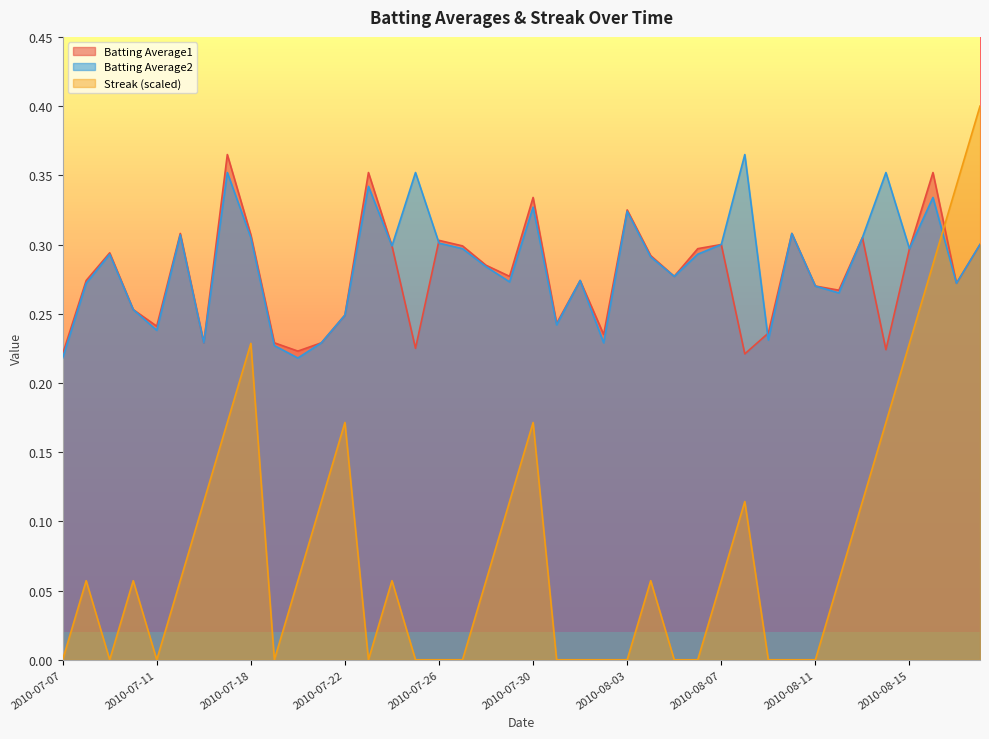

What is the difference between the maximum and minimum values in the Batting Average1 series?

0.1